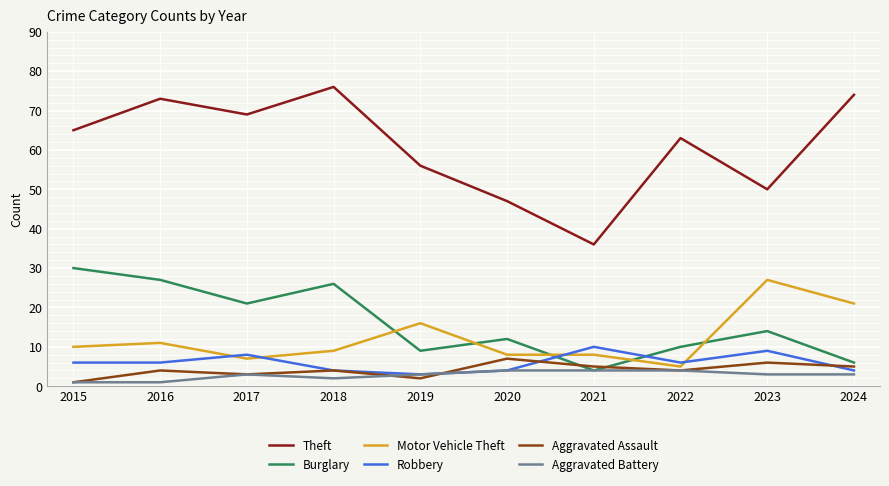

Which series changed the most between 2018 and 2022?

Burglary